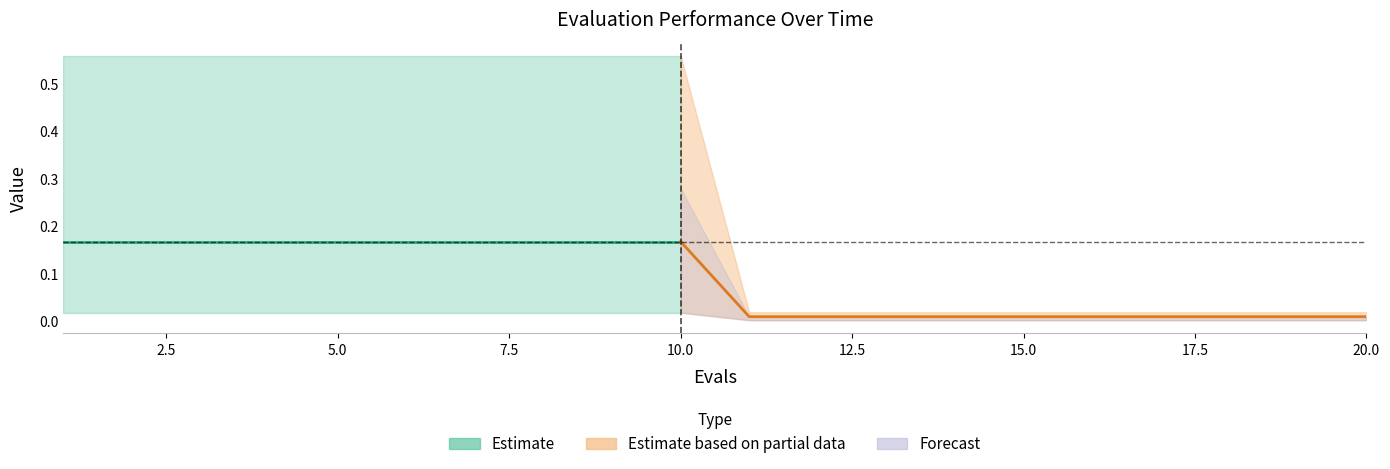

Reading left to right, what are all the values shown in this chart?

mean: 0.2	0.2	0.2	0.2	0.2	0.2	0.2	0.2	0.2	0.2	0.0	0.0	0.0	0.0	0.0	0.0	0.0	0.0	0.0	0.0
best: 0.0	0.0	0.0	0.0	0.0	0.0	0.0	0.0	0.0	0.0	0.0	0.0	0.0	0.0	0.0	0.0	0.0	0.0	0.0	0.0
worst: 0.6	0.6	0.6	0.6	0.6	0.6	0.6	0.6	0.6	0.6	0.0	0.0	0.0	0.0	0.0	0.0	0.0	0.0	0.0	0.0